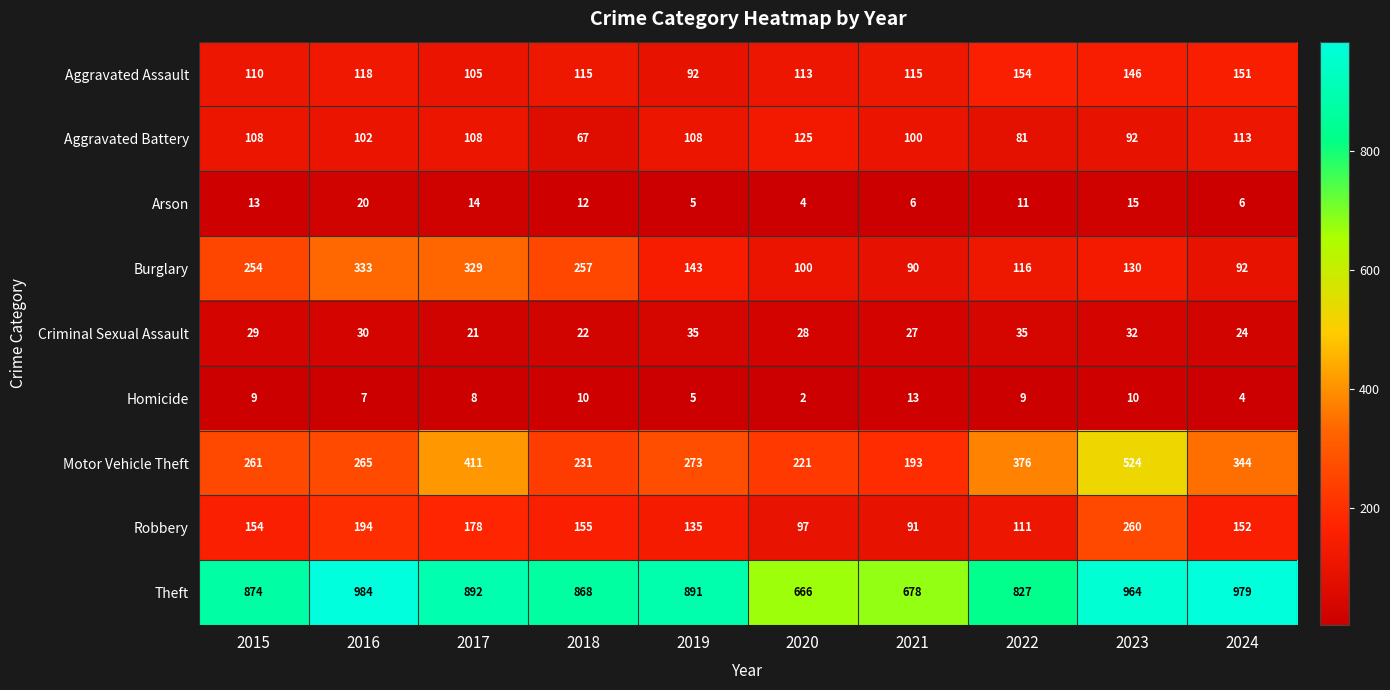

Between 2020 and 2024, which series saw the biggest shift?

Theft